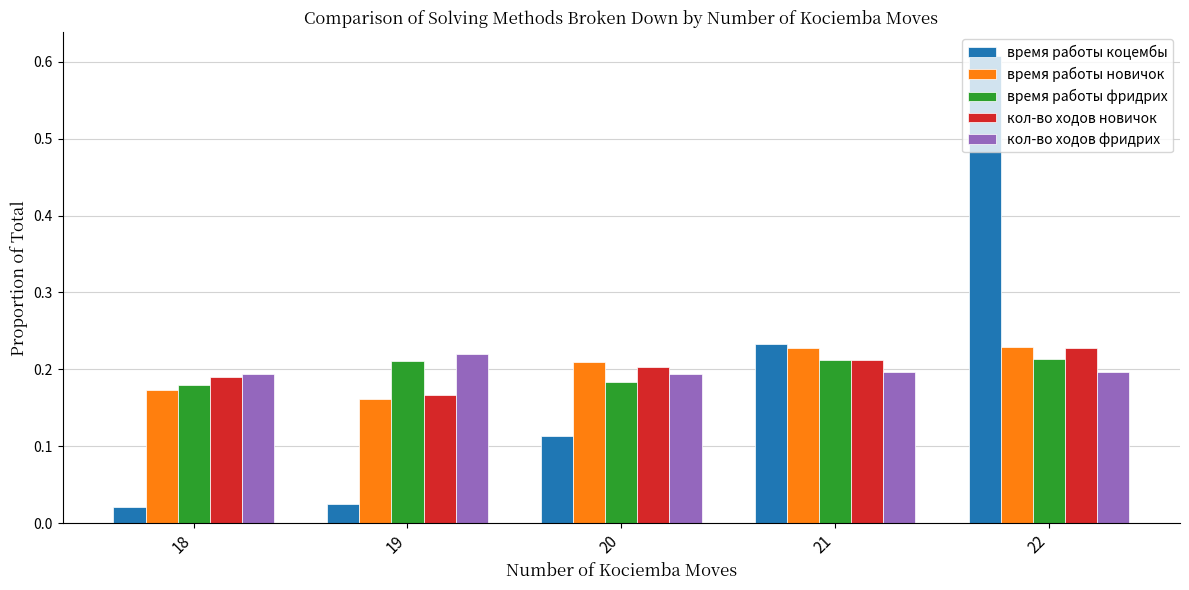

How many кол-во ходов новичок values are between 0 and 1?

5